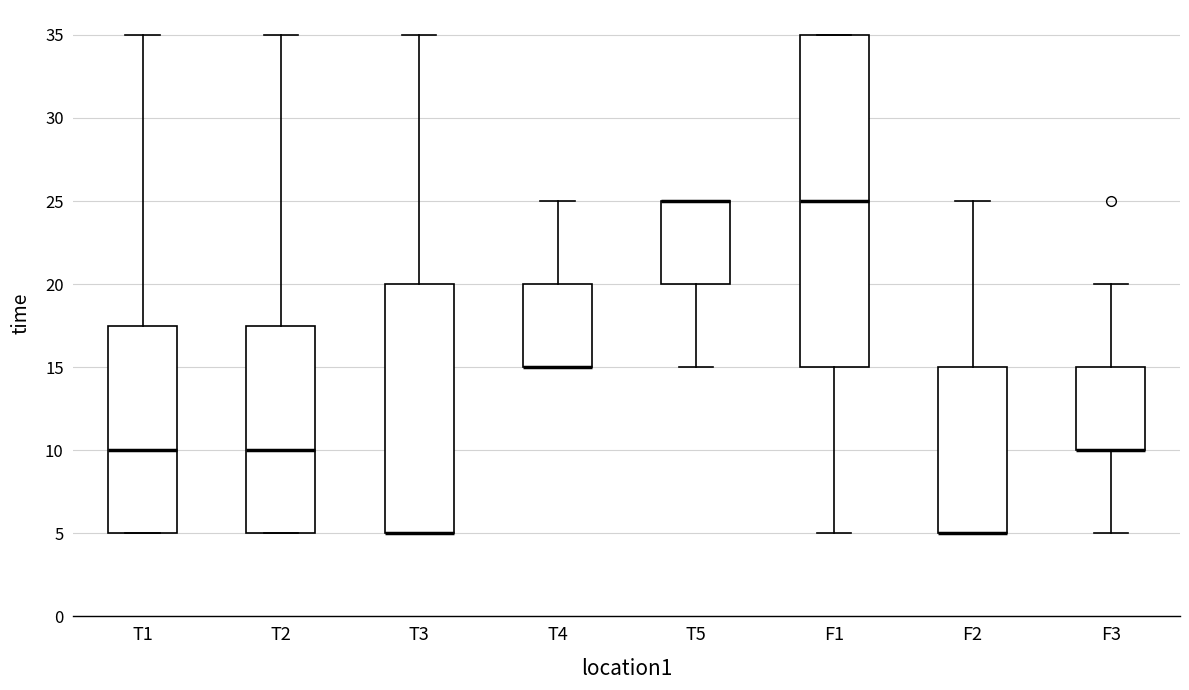

Reading left to right, read every box against the y-axis: the position of its median line, the range the box covers, and the ends of its whiskers. The values are not printed on the chart, so give them approximately, as read against the axis.

T1: median 10.0, box 5.0 to 17.5, whiskers 5.0 to 35.0
T2: median 10.0, box 5.0 to 17.5, whiskers 5.0 to 35.0
T3: median 5.0 (drawn on the box's lower edge), box 5.0 to 20.0, whiskers 5.0 to 35.0
T4: median 15.0 (drawn on the box's lower edge), box 15.0 to 20.0, whiskers 15.0 to 25.0
T5: median 25.0 (drawn on the box's upper edge), box 20.0 to 25.0, whiskers 15.0 to 25.0
F1: median 25.0, box 15.0 to 35.0, whiskers 5.0 to 35.0
F2: median 5.0 (drawn on the box's lower edge), box 5.0 to 15.0, whiskers 5.0 to 25.0
F3: median 10.0 (drawn on the box's lower edge), box 10.0 to 15.0, whiskers 5.0 to 20.0